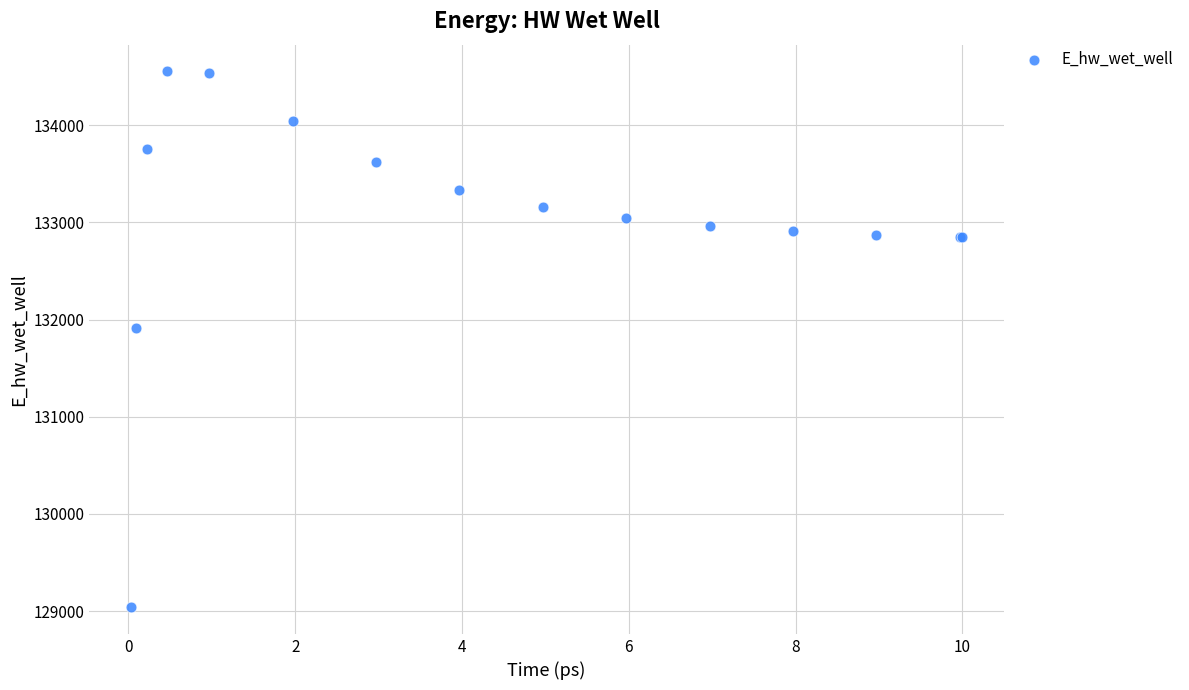

What Y value in the scatter plot is closest to 131796?

131916.5